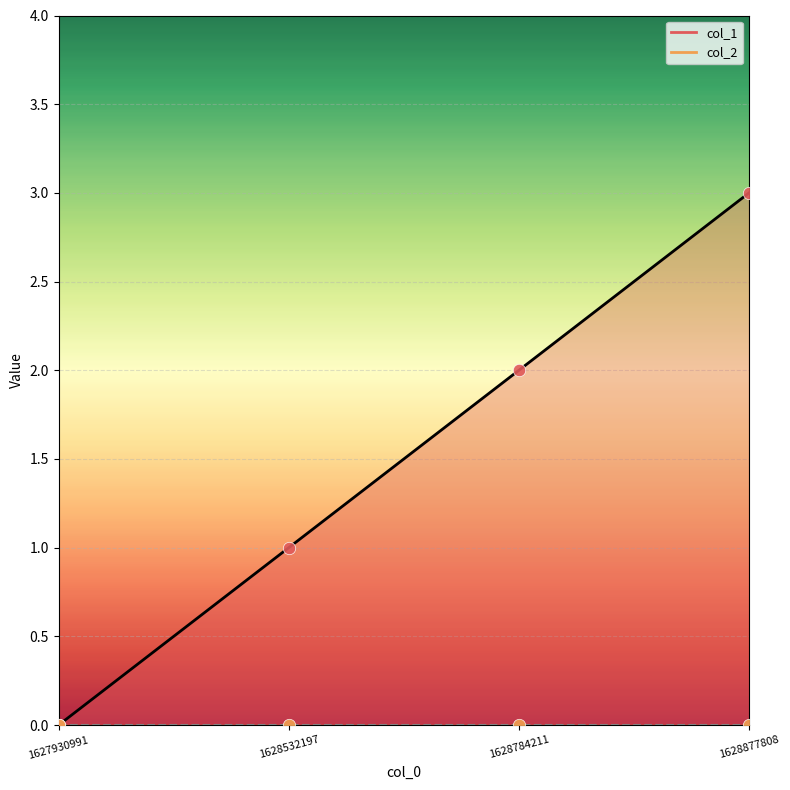

Which series contains the lowest Y value?

col_1 line